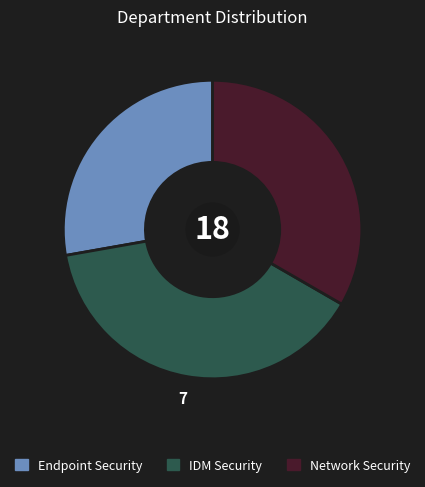

Count the number of slices in the pie.

3